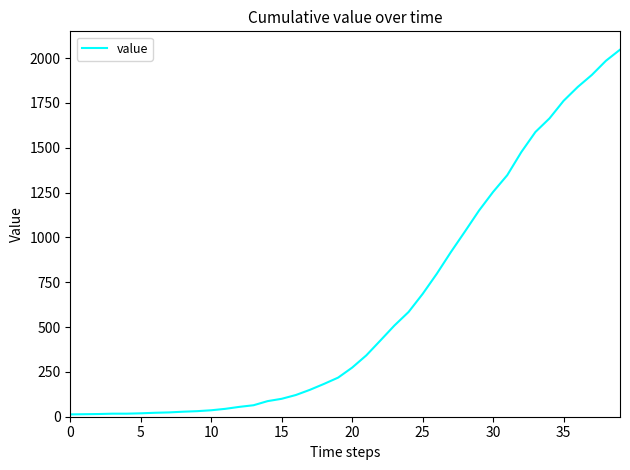

What is the difference between the maximum and minimum values?

2034